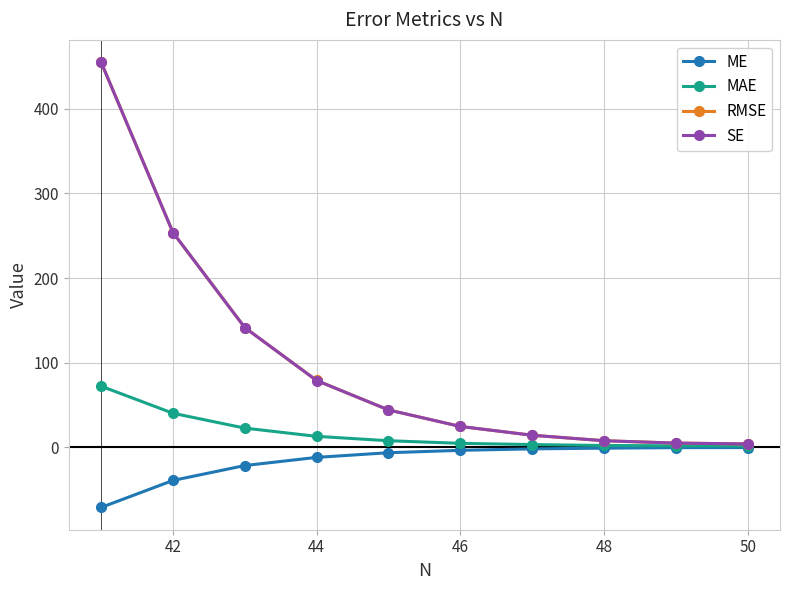

What is the smallest value displayed?

-71.2